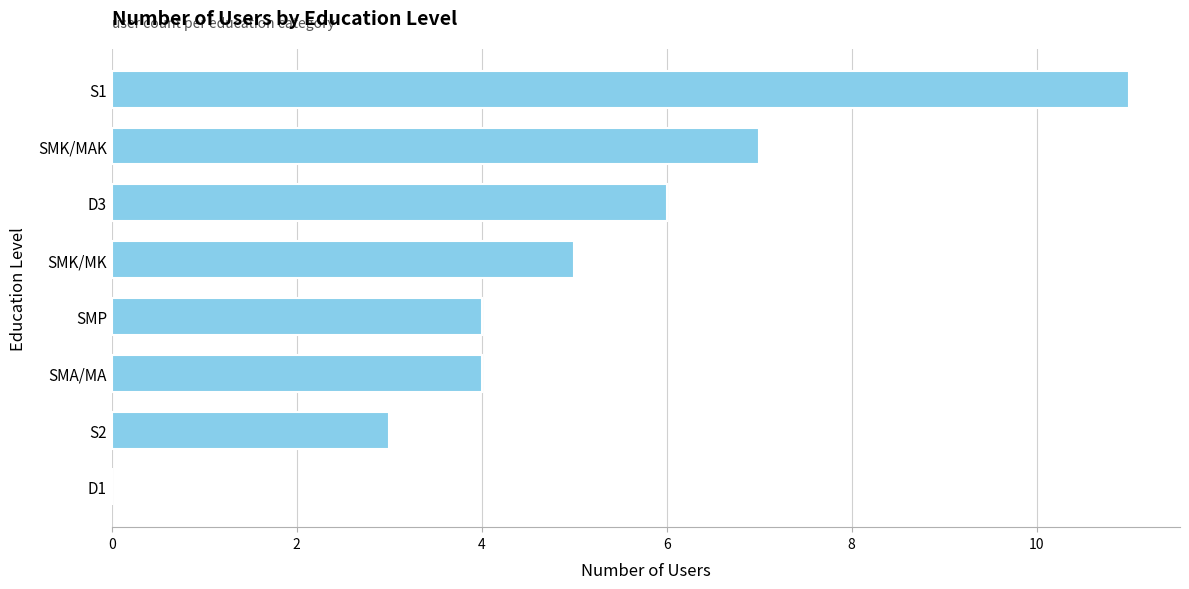

What is the greatest value displayed?

11